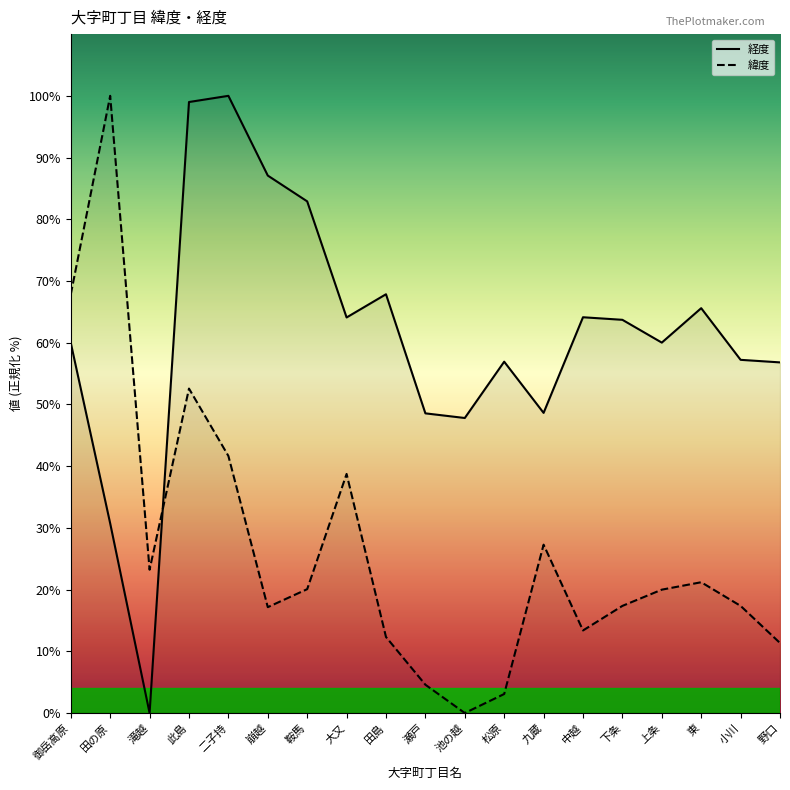

At which category does 緯度 reach its first local valley?

滝越